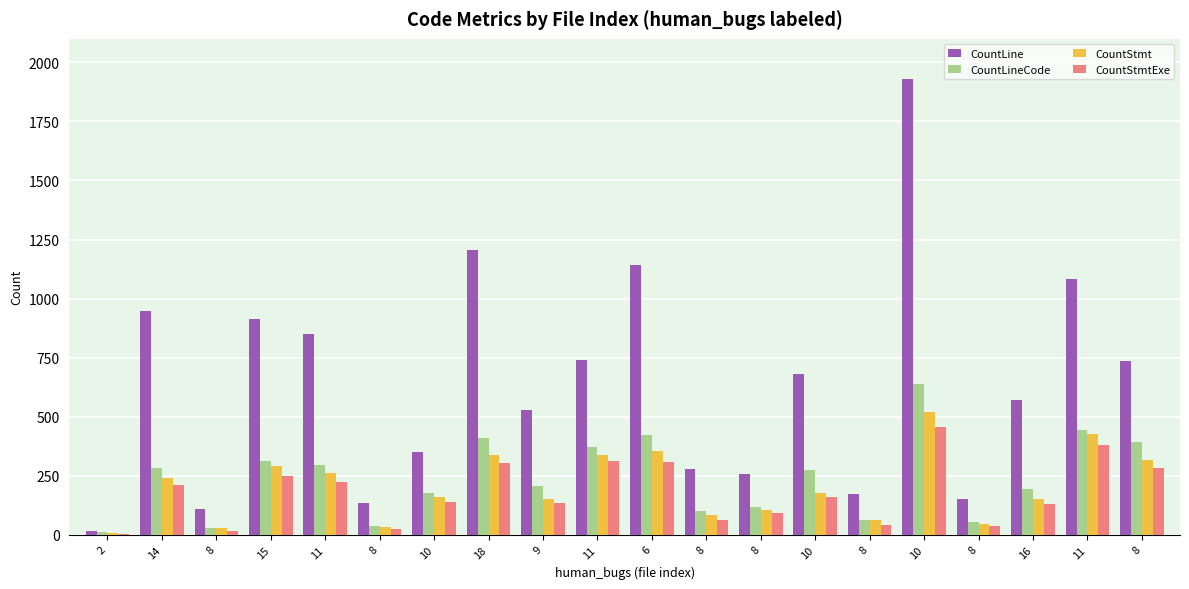

Are the bars horizontal?

No